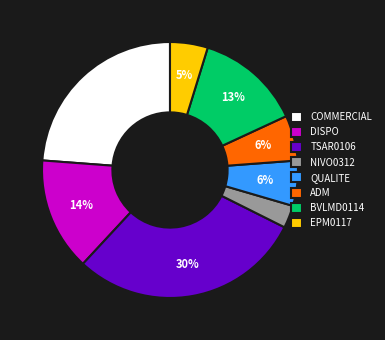

Do TSAR0106 and EPM0117 together represent more than half of the pie?

No